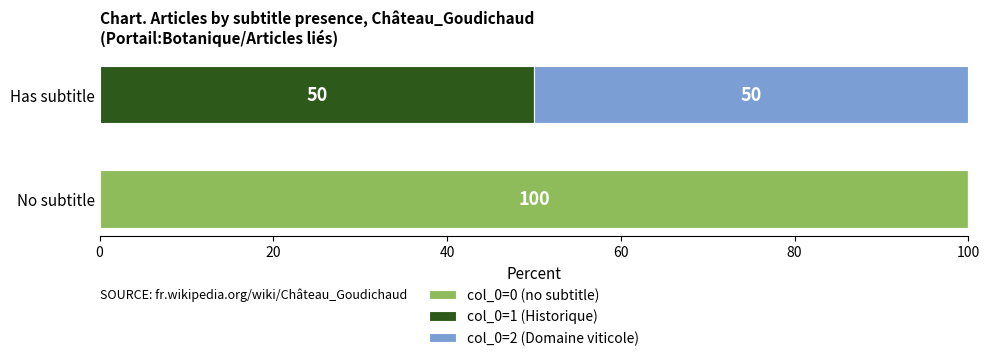

True or false: col_0=0 (no subtitle) has a value of 36 at No subtitle.

False